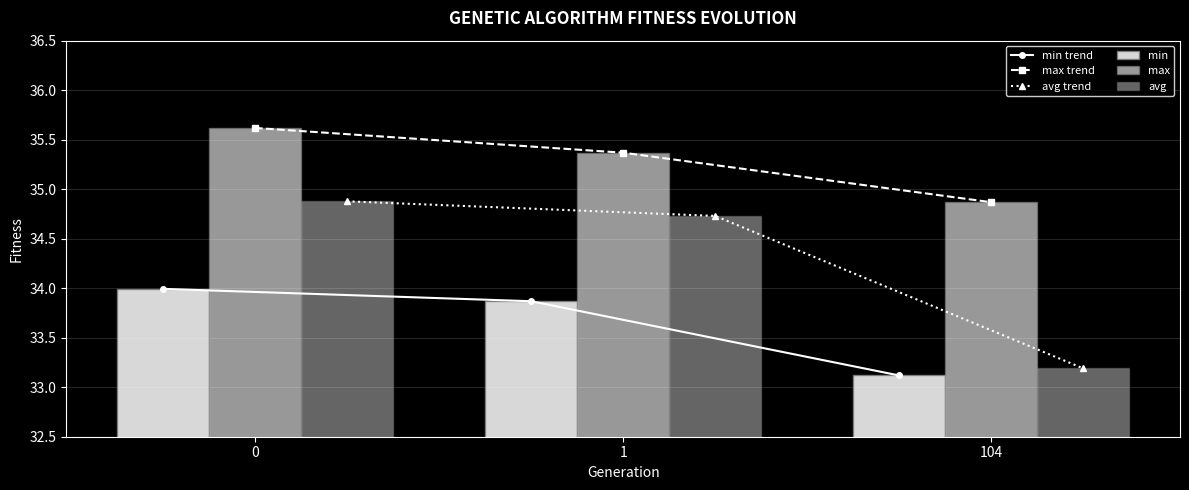

Between 0 and 1, which series saw the biggest shift?

max trend